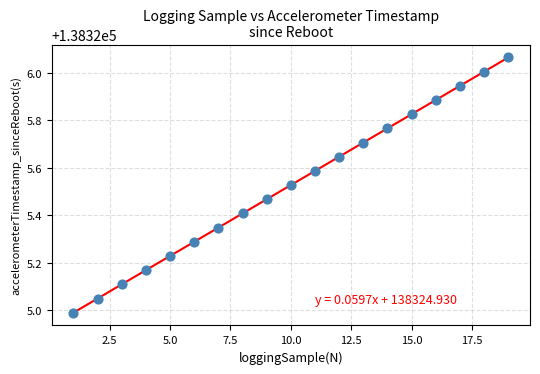

What is the range of Y values (max minus min)?

1.1